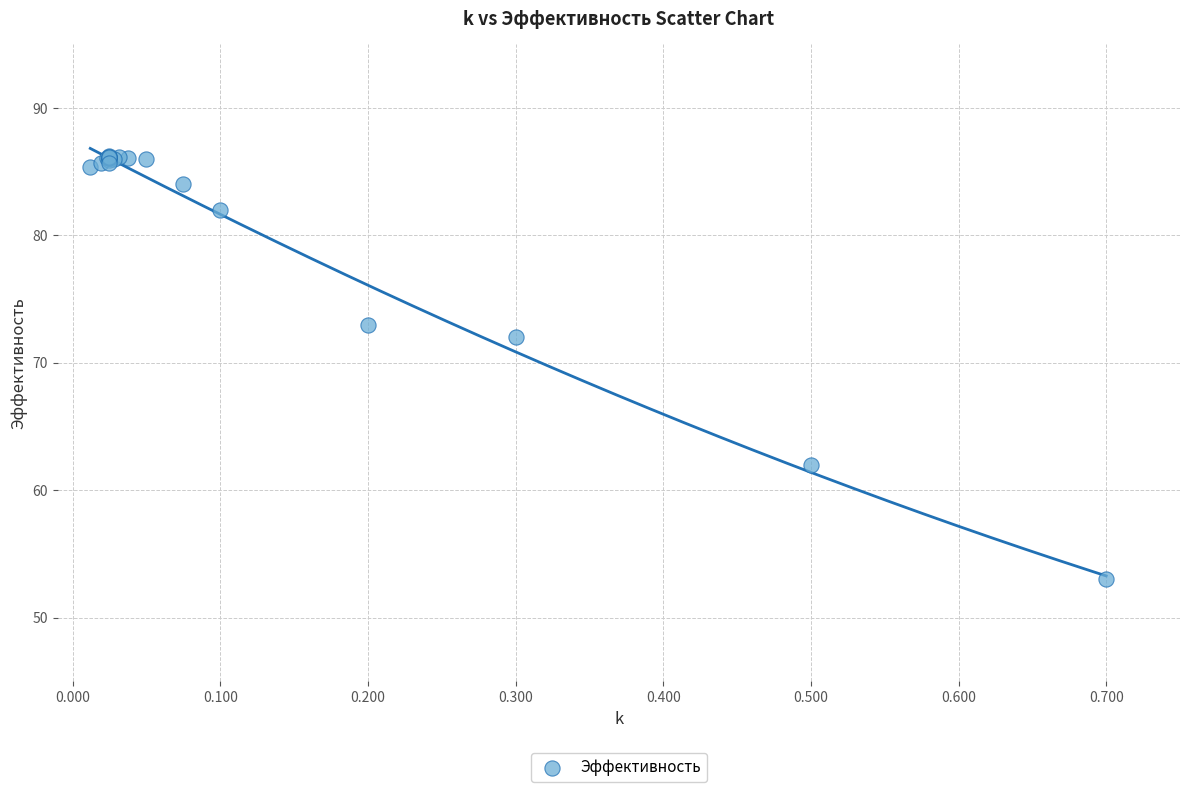

What Y value in the scatter plot is closest to 69?

72.0